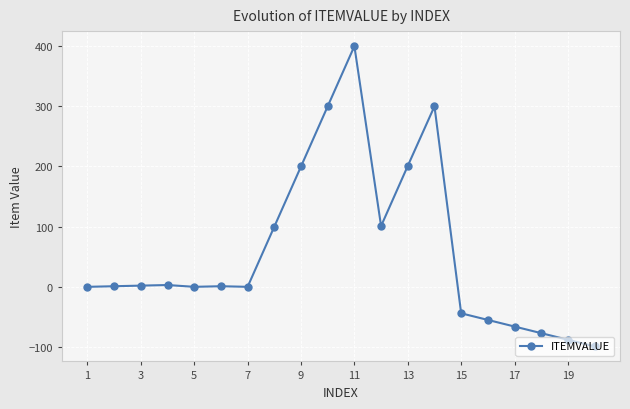

What is the minimum value shown in the chart?

-99